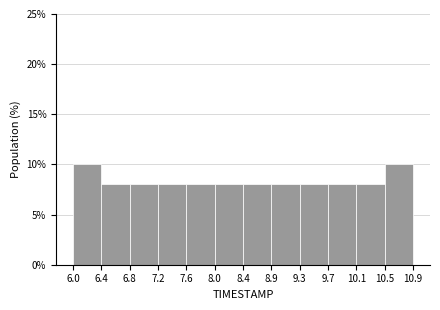

Reading left to right, transcribe this chart: for each bar, give the range it covers on the x-axis and its height. The values are not printed on the chart, so give them approximately, as read against the axis.

6.0 to 6.4: 10
6.4 to 6.8: 8
6.8 to 7.2: 8
7.2 to 7.6: 8
7.6 to 8.0: 8
8.0 to 8.4: 8
8.4 to 8.9: 8
8.9 to 9.3: 8
9.3 to 9.7: 8
9.7 to 10.1: 8
10.1 to 10.5: 8
10.5 to 10.9: 10